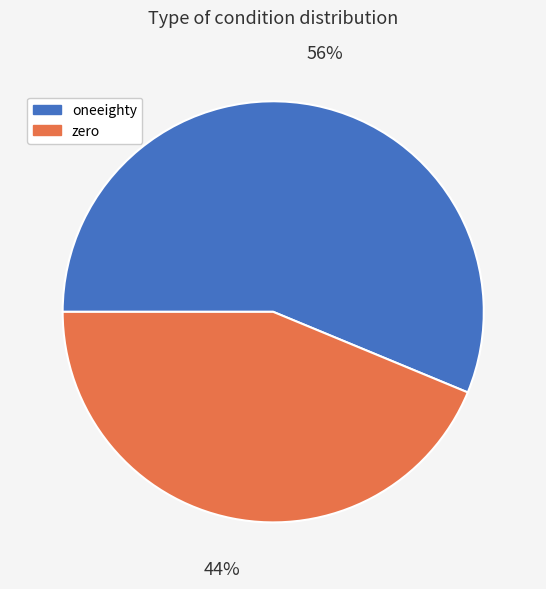

To the nearest percent, what is the average slice percentage?

50%